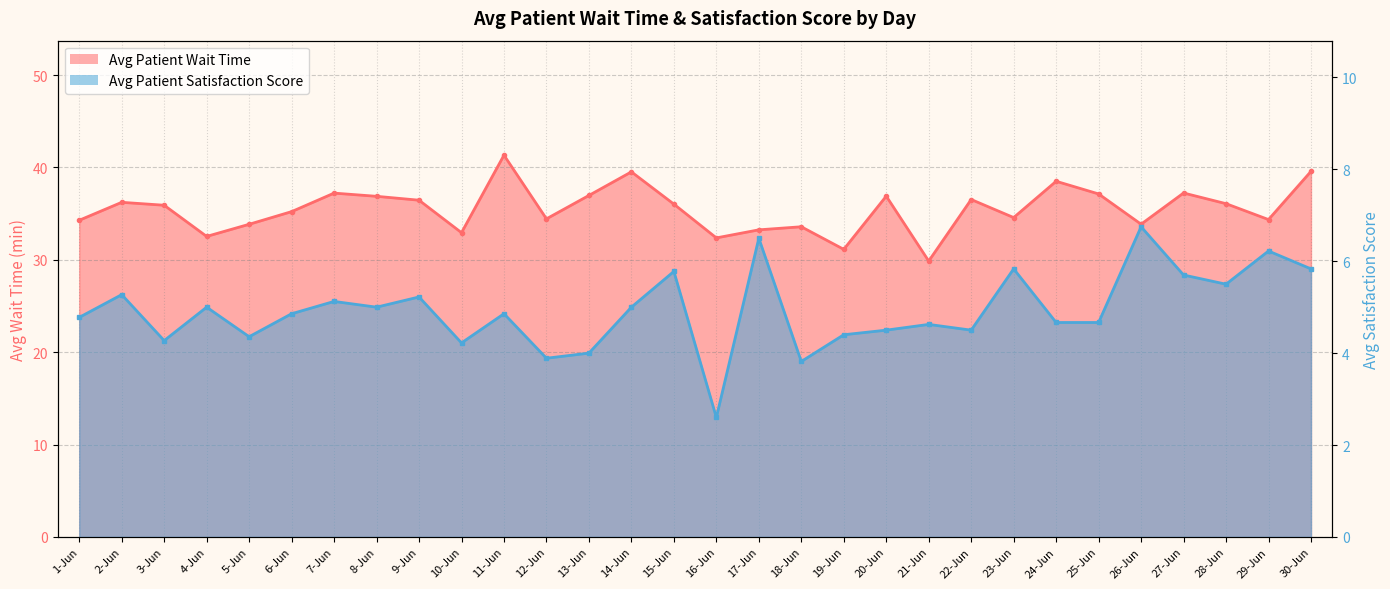

What is the label of the 24th point from the left?

24-Jun